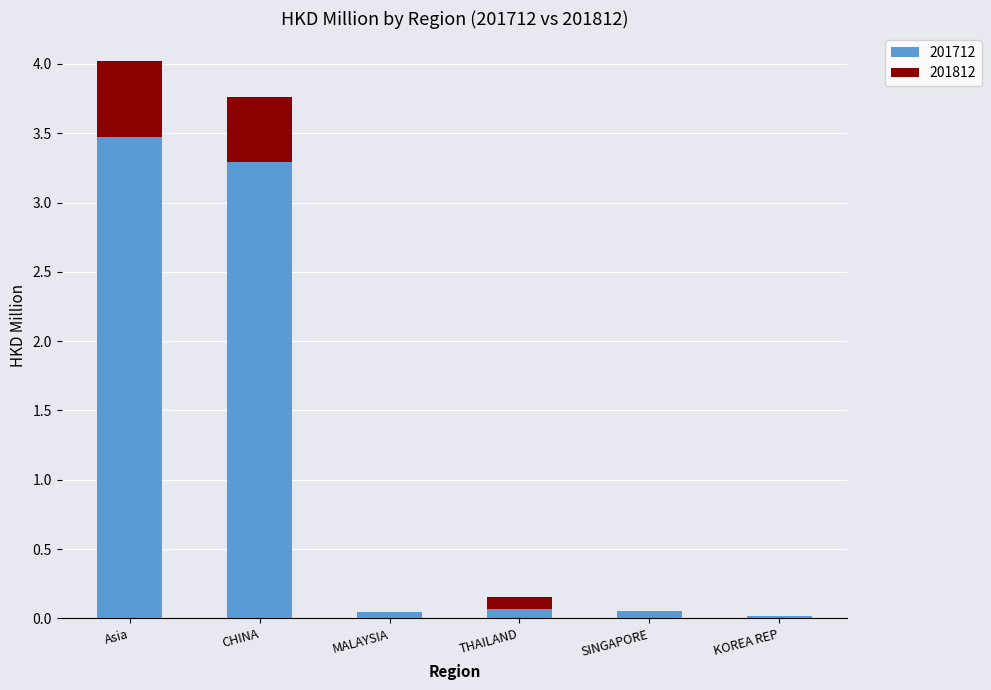

What is the sum of all 201712 values?

6.9